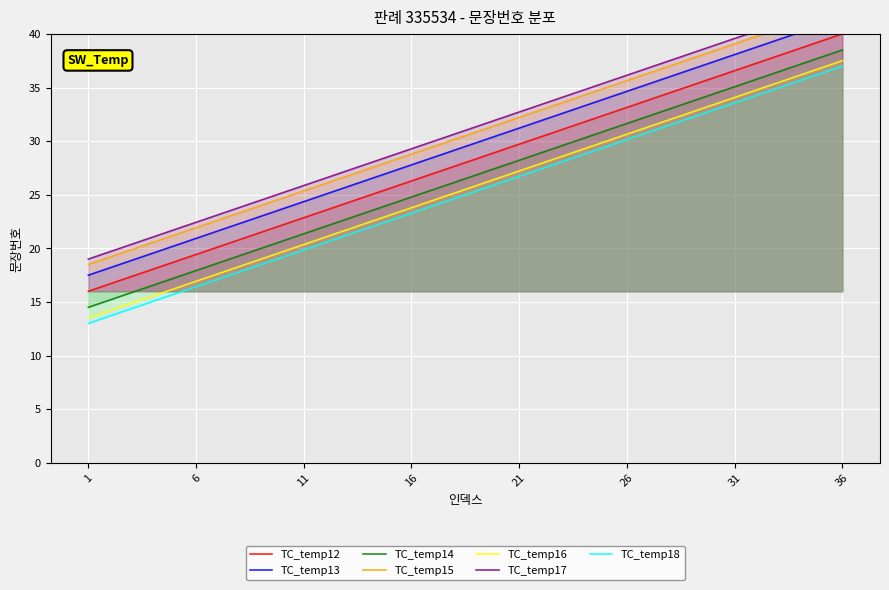

True or false: TC_temp14 and TC_temp16 cross at least once.

False